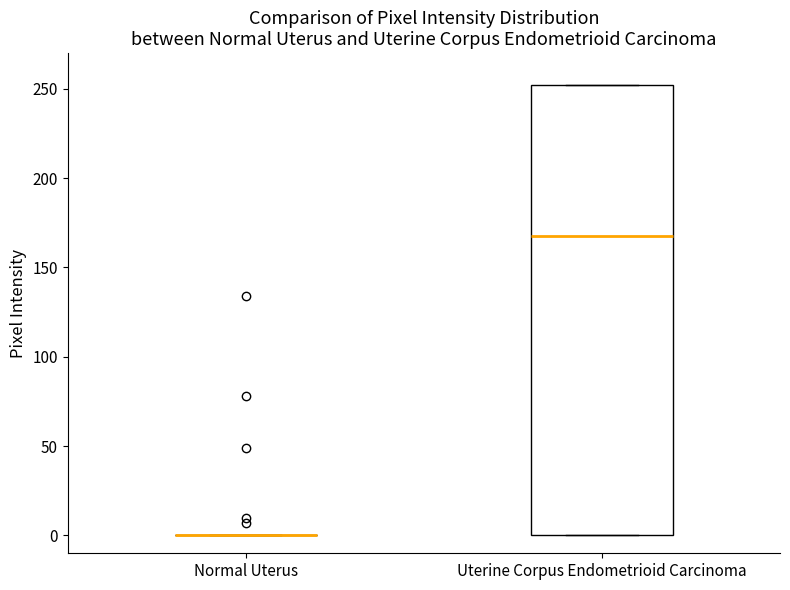

Comparing the boxes themselves (not the whiskers), which one is the tallest?

Uterine Corpus Endometrioid Carcinoma